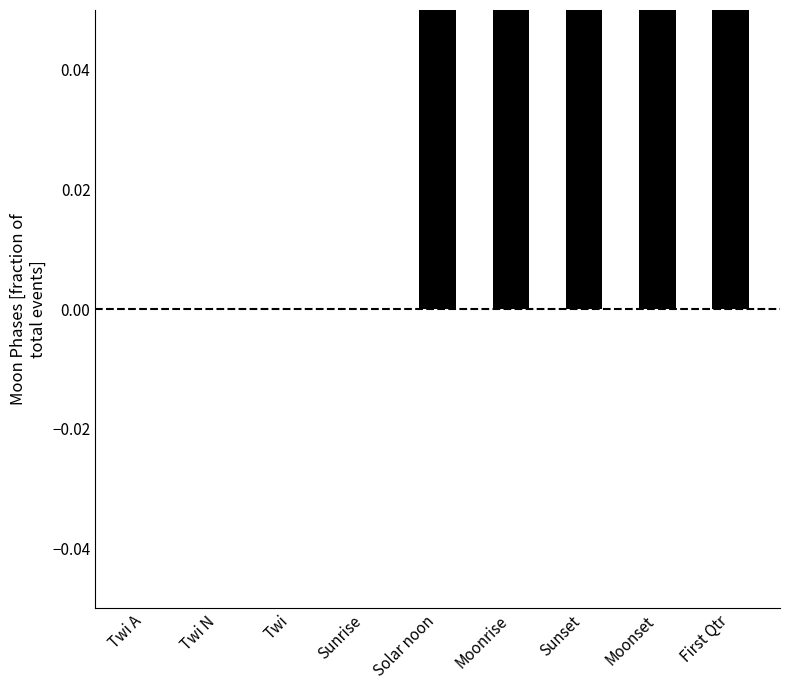

Count the number of categories in the chart.

9